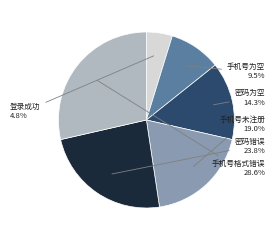

Is it true that 登录成功 is 5% of the pie?

True